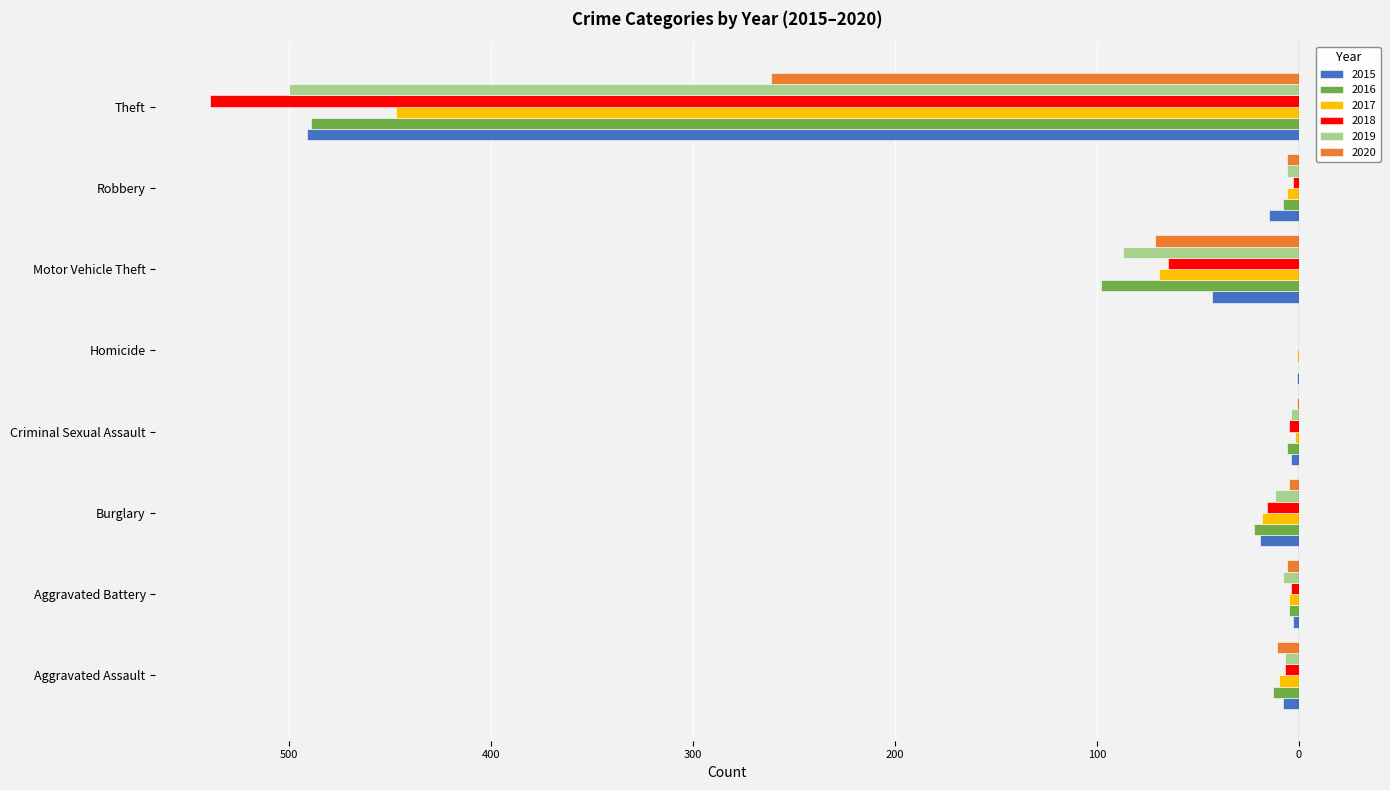

Reading right to left, extract all data points from this chart.

2015: Theft=-491	Robbery=-15	Motor Vehicle Theft=-43	Homicide=-1	Criminal Sexual Assault=-4	Burglary=-19	Aggravated Battery=-3	Aggravated Assault=-8
2016: Theft=-489	Robbery=-8	Motor Vehicle Theft=-98	Homicide=0	Criminal Sexual Assault=-6	Burglary=-22	Aggravated Battery=-5	Aggravated Assault=-13
2017: Theft=-447	Robbery=-6	Motor Vehicle Theft=-69	Homicide=-1	Criminal Sexual Assault=-2	Burglary=-18	Aggravated Battery=-5	Aggravated Assault=-10
2018: Theft=-539	Robbery=-3	Motor Vehicle Theft=-65	Homicide=0	Criminal Sexual Assault=-5	Burglary=-16	Aggravated Battery=-4	Aggravated Assault=-7
2019: Theft=-500	Robbery=-6	Motor Vehicle Theft=-87	Homicide=0	Criminal Sexual Assault=-4	Burglary=-12	Aggravated Battery=-8	Aggravated Assault=-7
2020: Theft=-261	Robbery=-6	Motor Vehicle Theft=-71	Homicide=0	Criminal Sexual Assault=-1	Burglary=-5	Aggravated Battery=-6	Aggravated Assault=-11